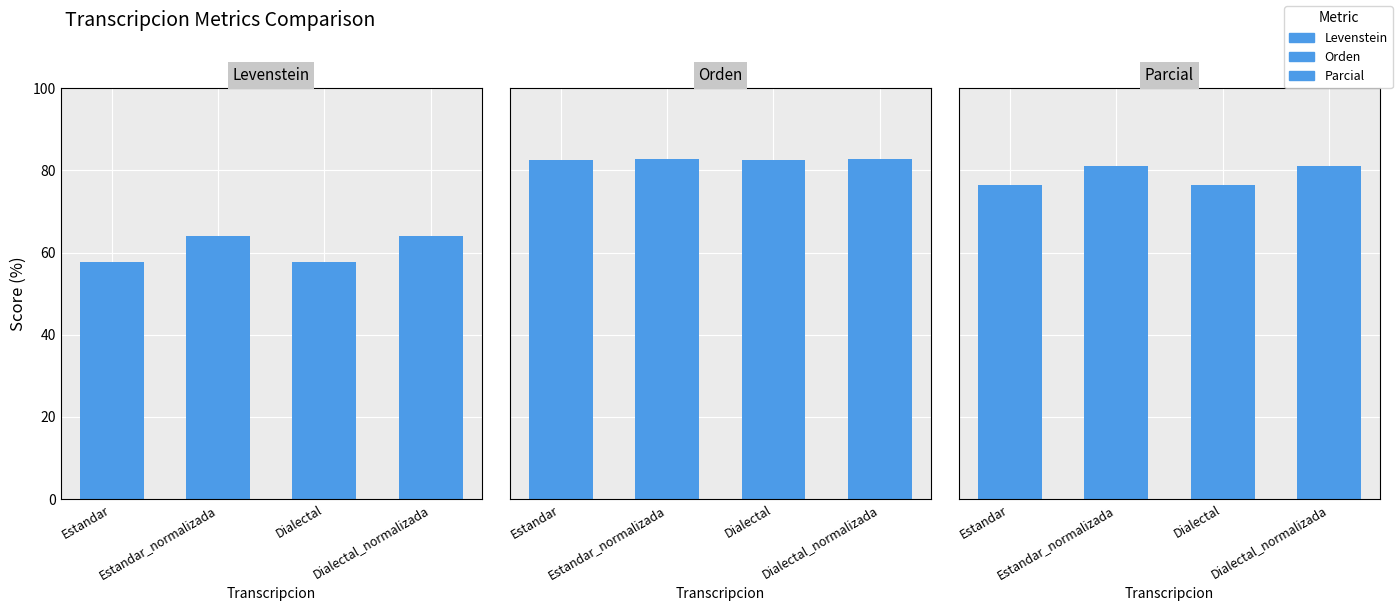

Does the chart contain stacked bars?

No